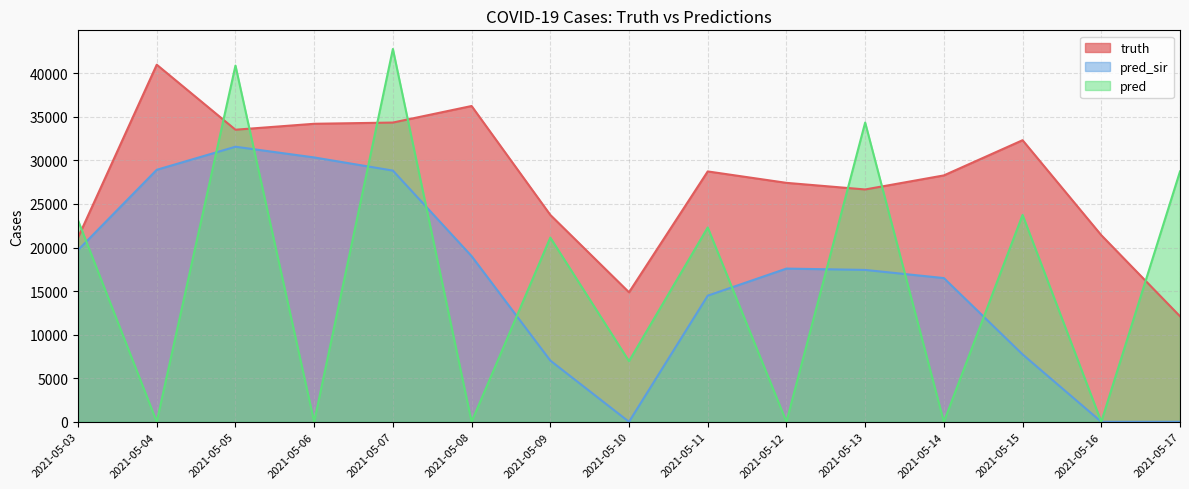

At which label does truth reach its peak?

2021-05-04